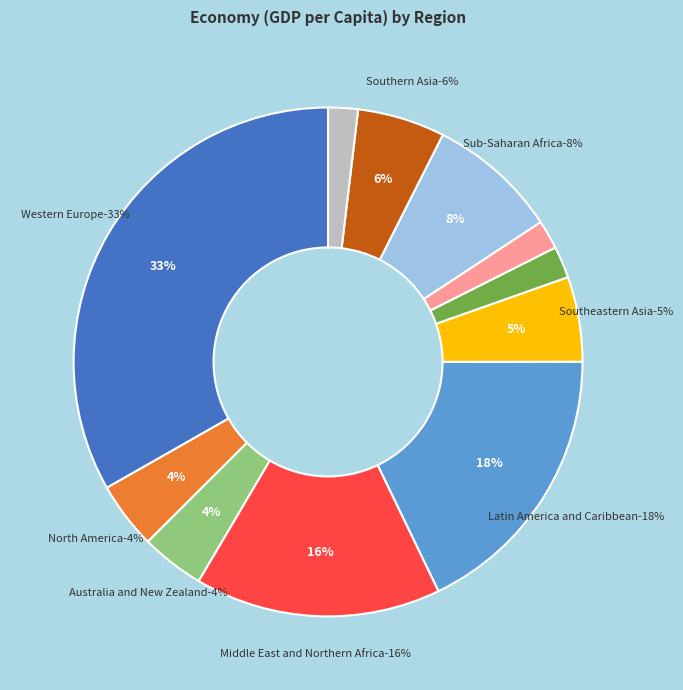

Does any single category account for the majority?

No